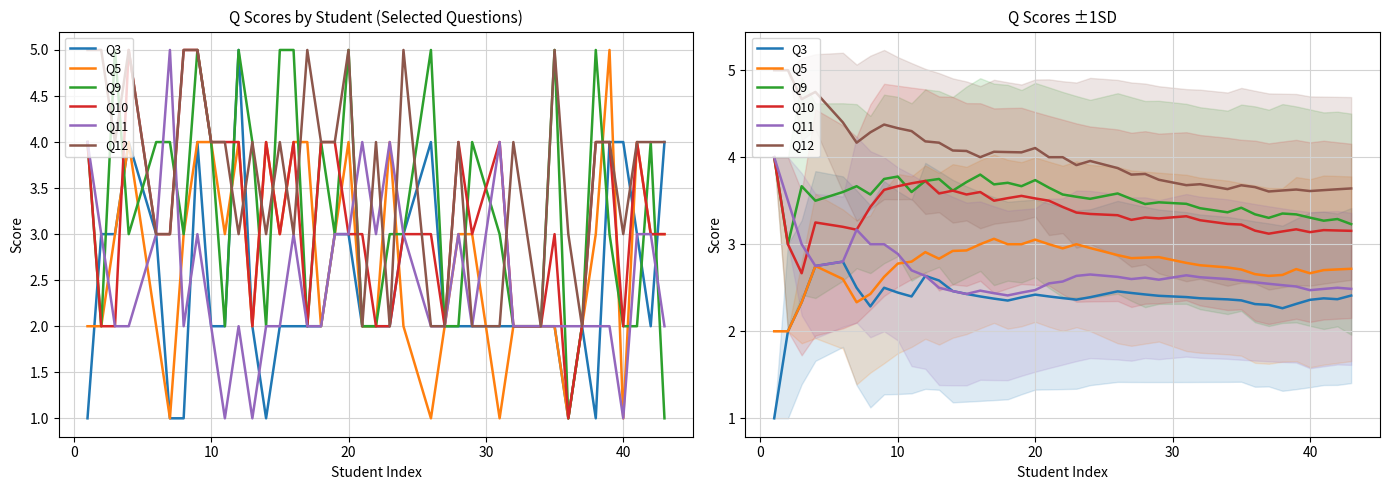

The value of Q9 at 9 is 0.8. True or false?

False